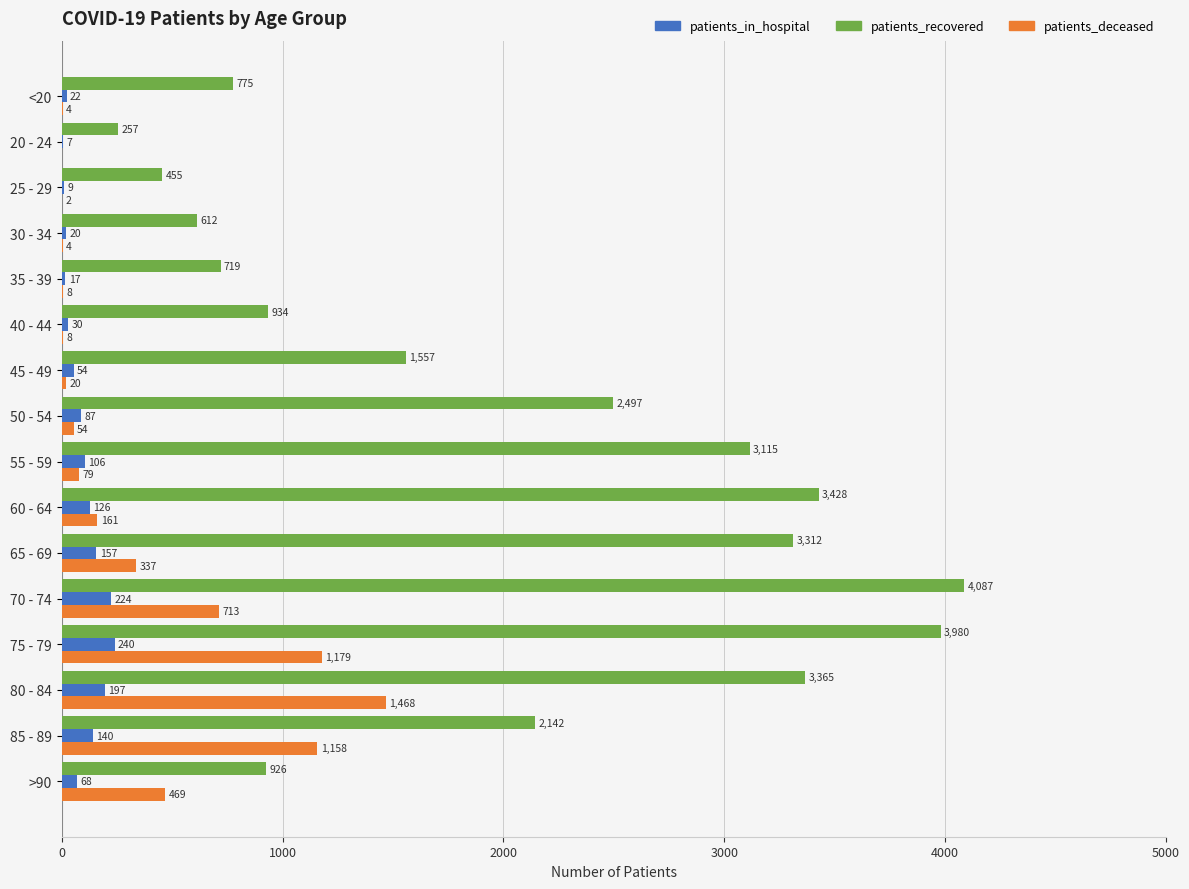

Which category has the highest value in the patients_in_hospital series?

75 - 79